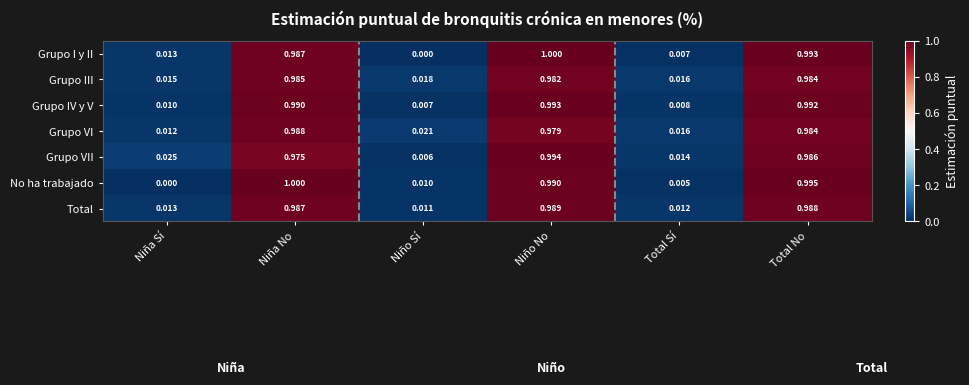

Between Total Sí and Total No, which series saw the biggest shift?

No ha trabajado